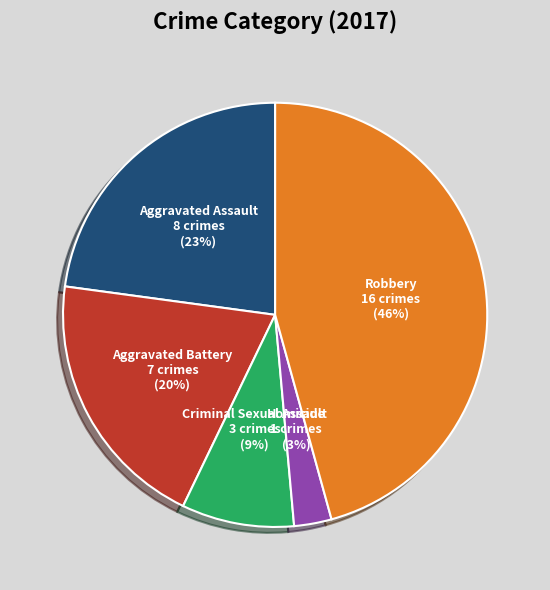

How many segments does this pie chart have?

5